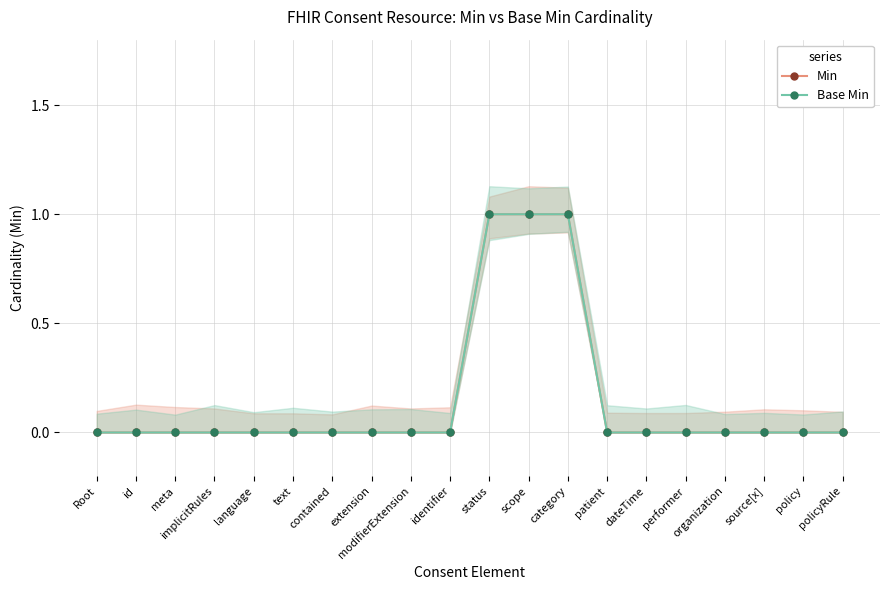

True or false: Base Min has a value of 0 at meta.

True